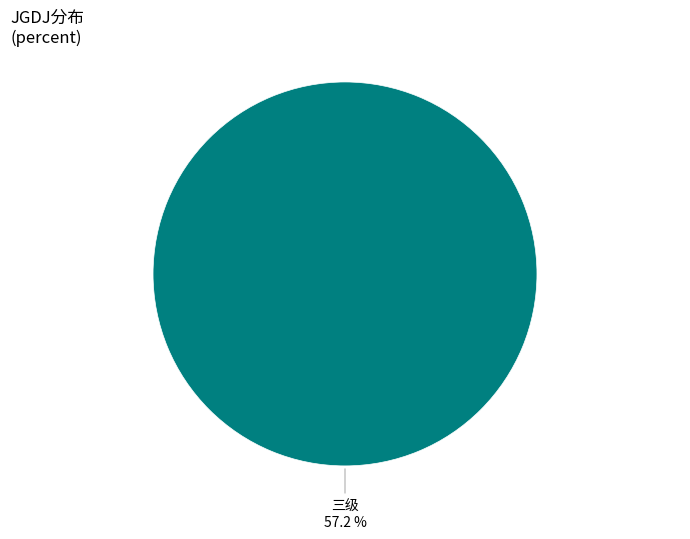

Which slice represents more than half of the pie?

三级